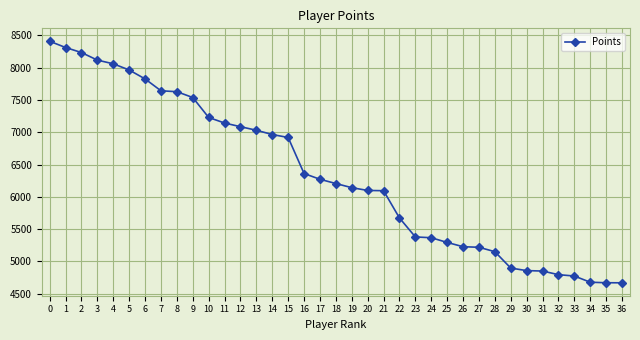

What is the minimum value shown in the chart?

4669